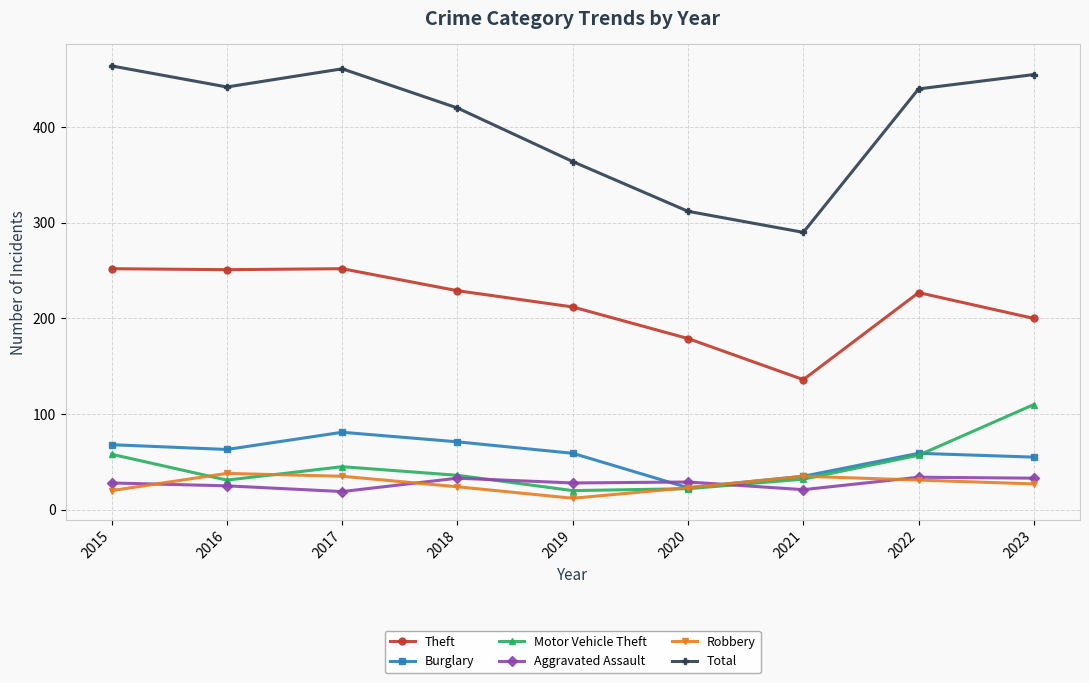

True or false: Motor Vehicle Theft has a value of 88 at 2022.

False